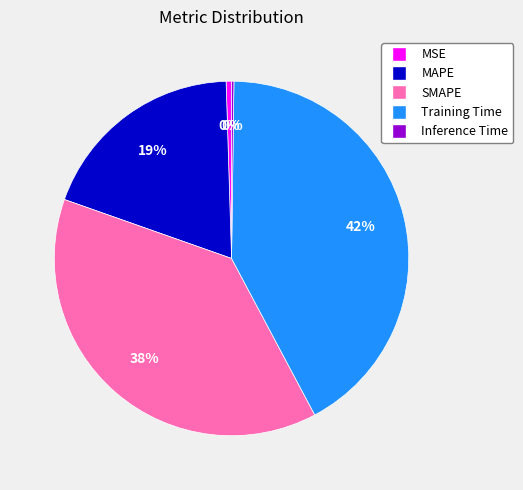

To the nearest percent, what percentage of the pie is MAPE?

19%